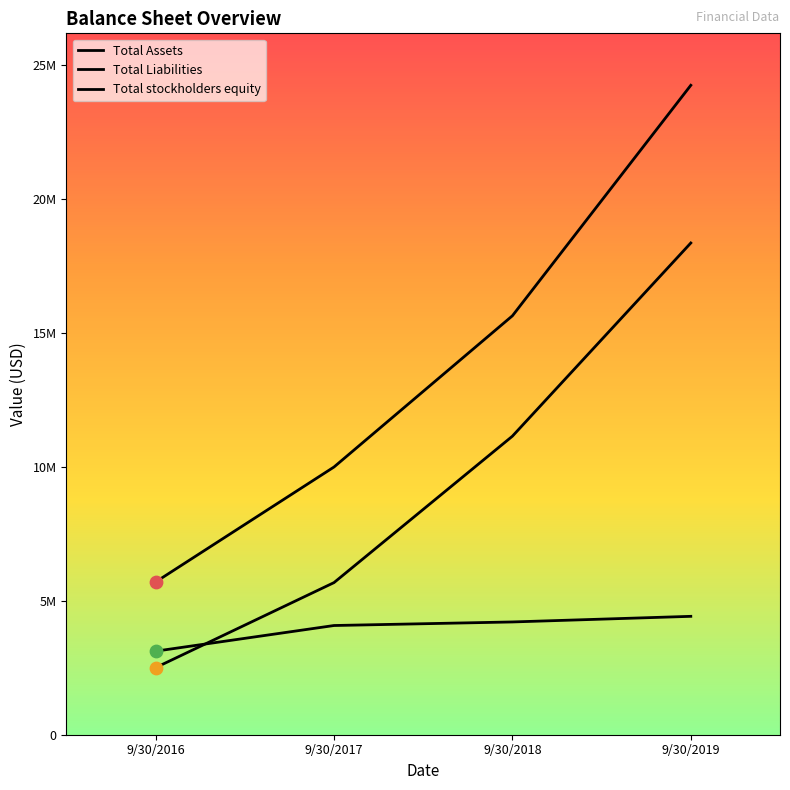

What is the total value across all series at 9/30/2016?

11322691